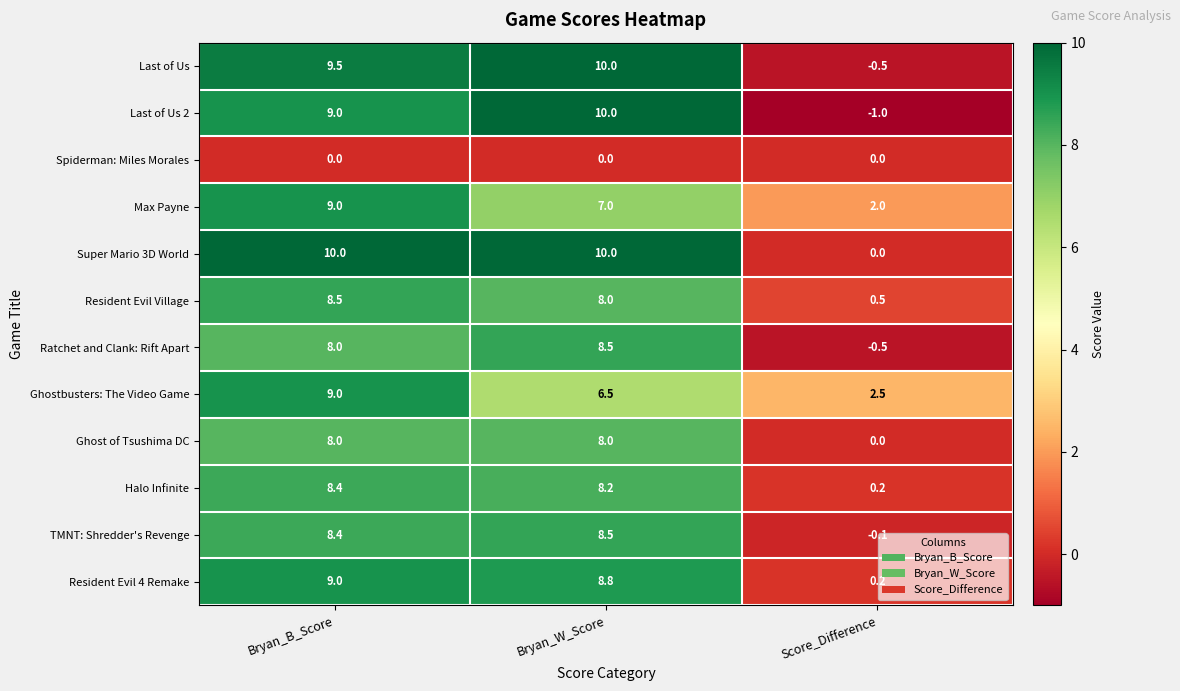

At which label is Resident Evil 4 Remake closest to 4?

Score_Difference